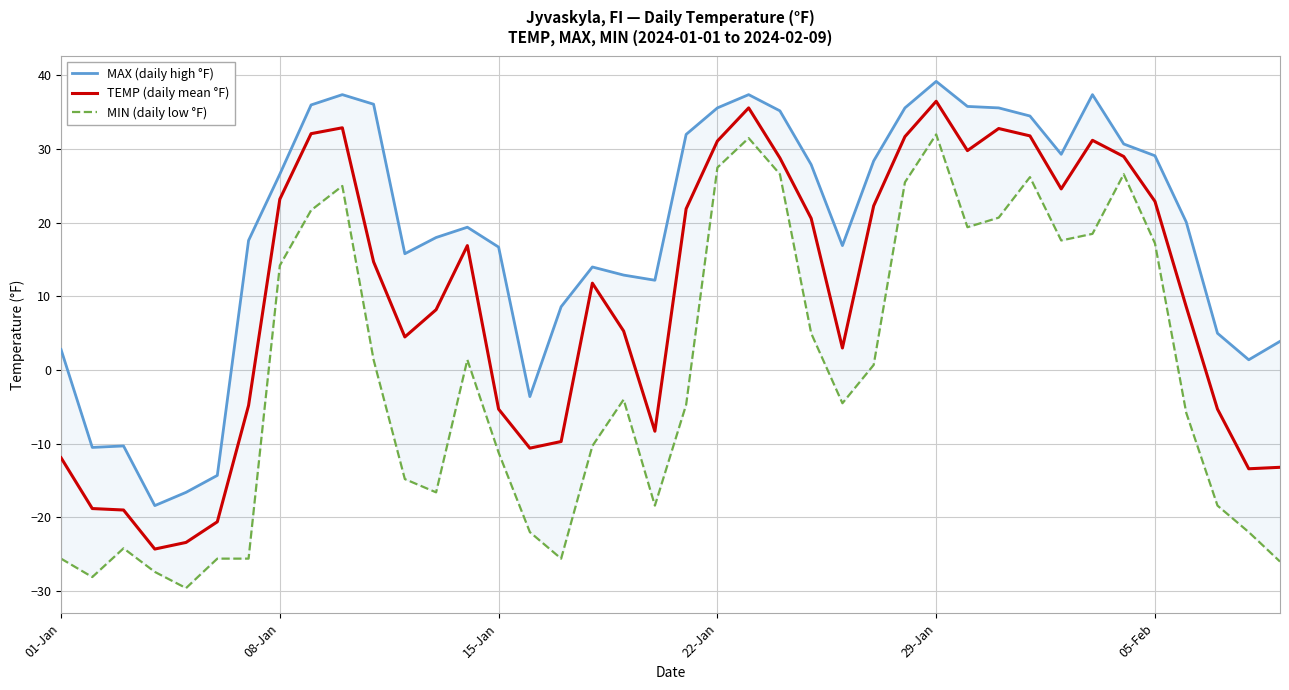

True or false: TEMP (daily mean °F) and MIN (daily low °F) cross at least once.

False